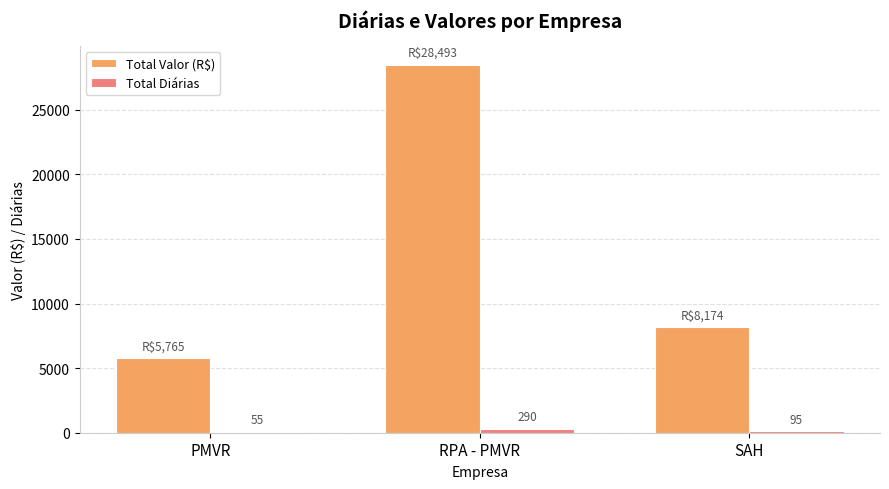

True or false: Total Valor (R$) has a value of 1822.2 at PMVR.

False